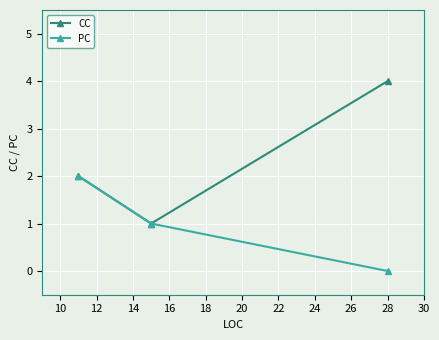

Which series has the largest total across all categories?

CC